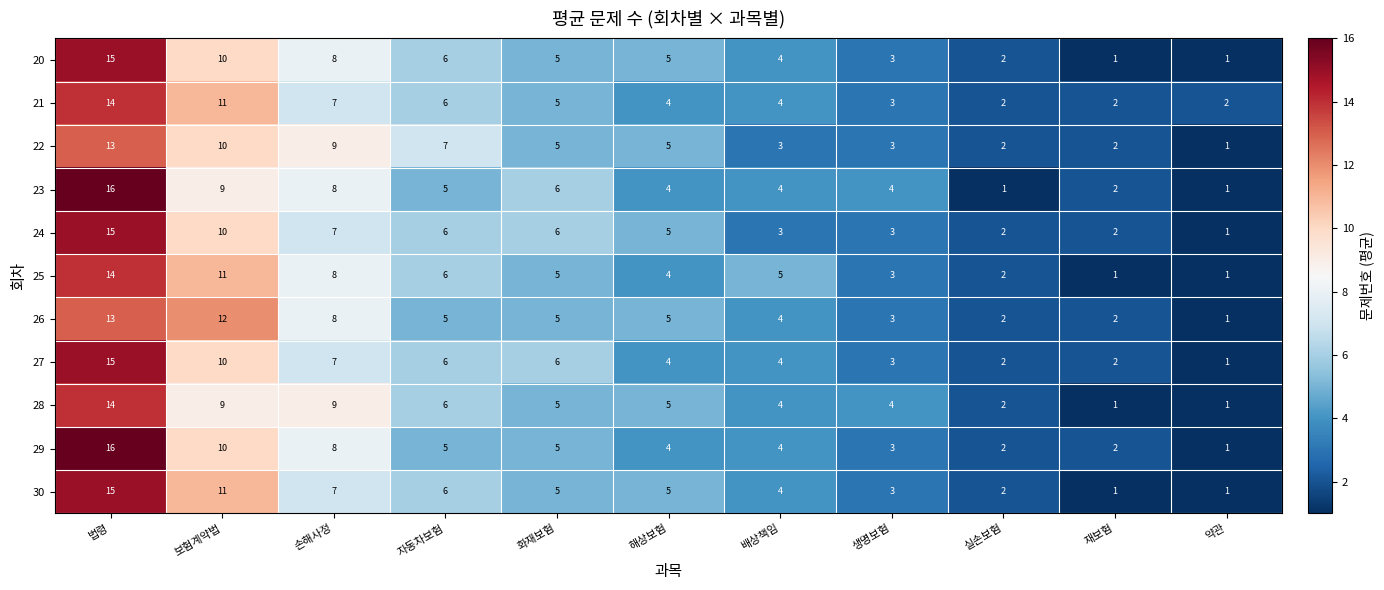

What is the maximum value for 21?

14